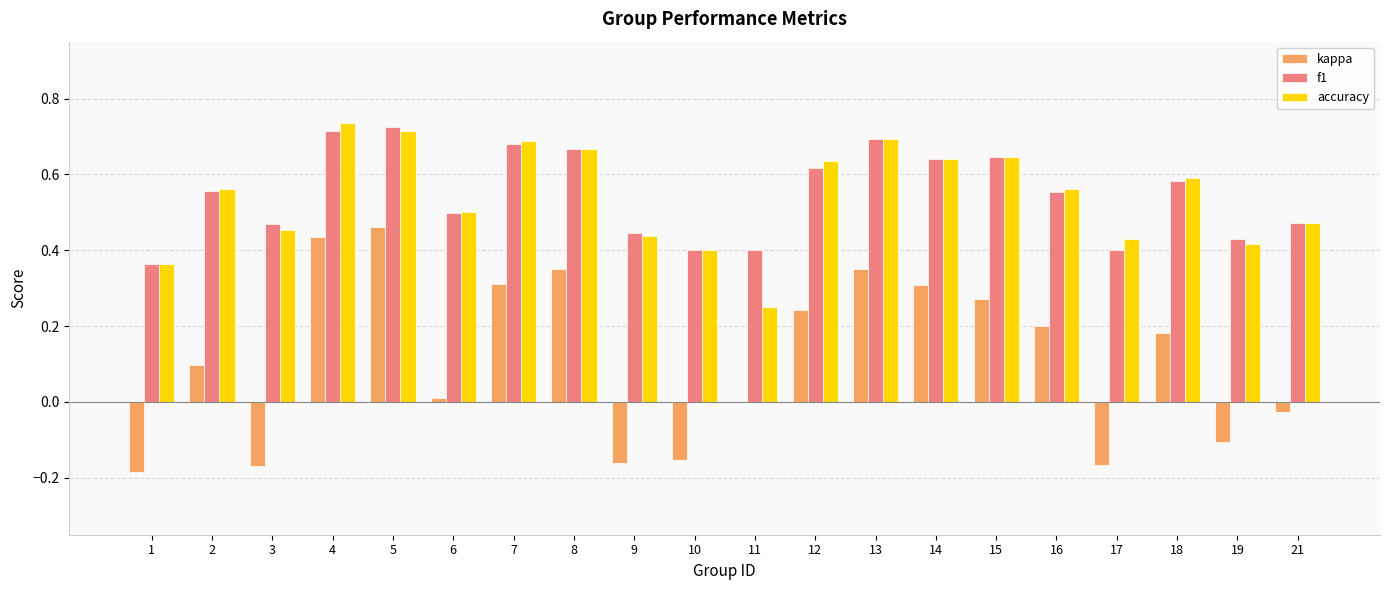

The value of kappa at 16 is 0.1. True or false?

False